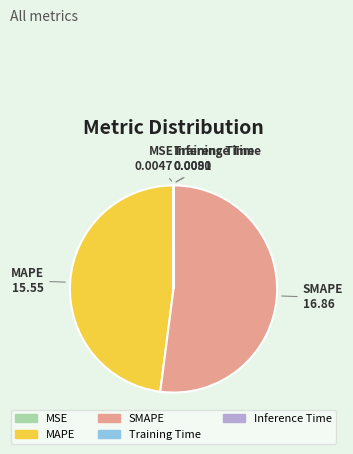

Is there a majority slice in this chart?

Yes